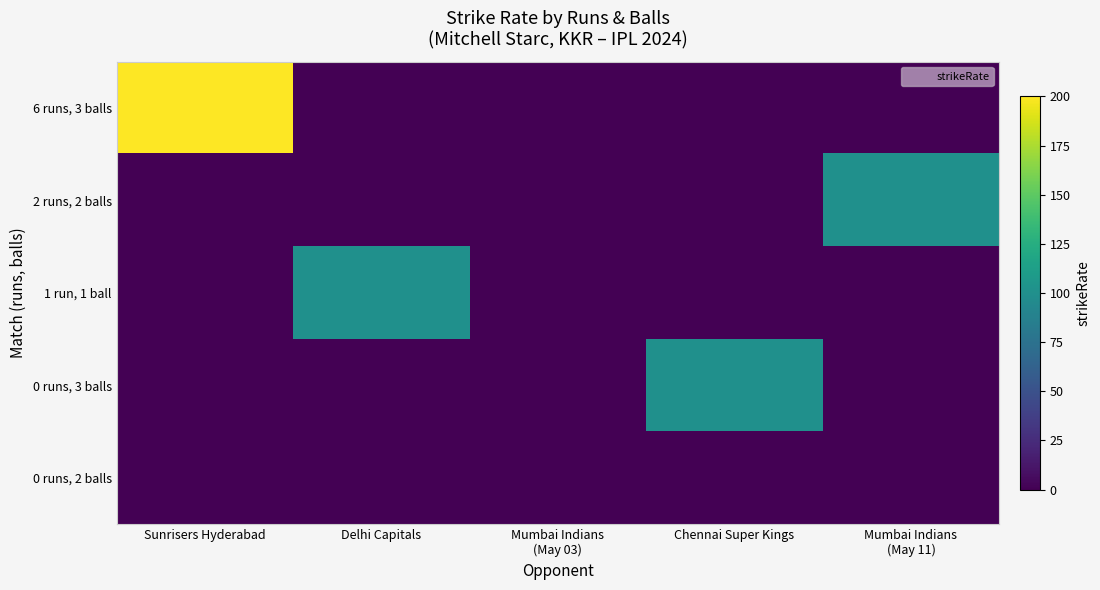

At which category is the sum across all series the highest?

Sunrisers Hyderabad